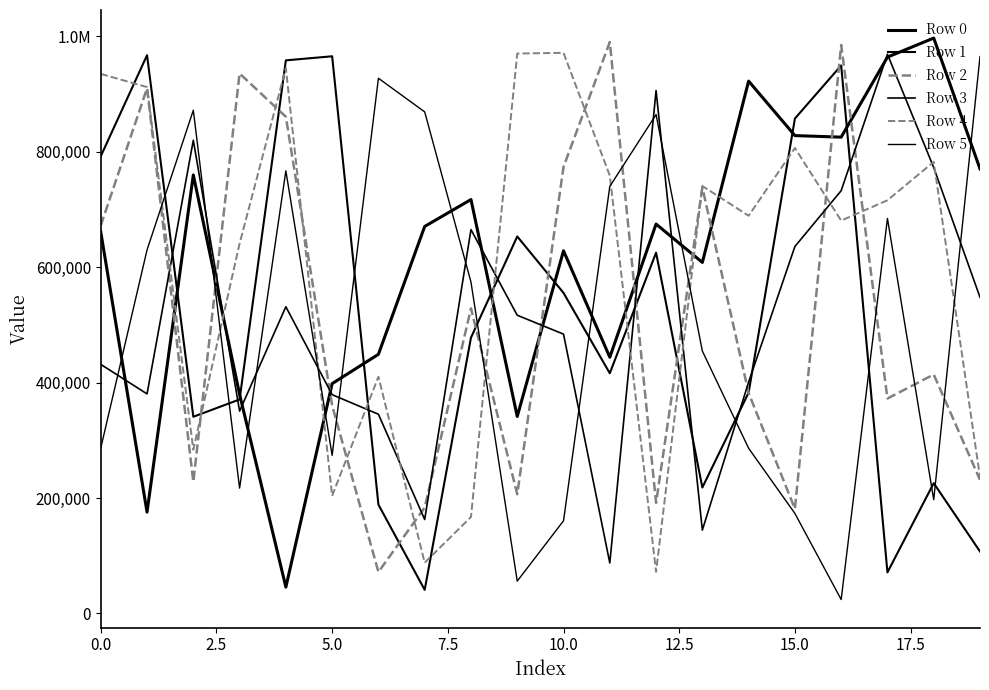

Which label corresponds to the largest value in the chart?

18